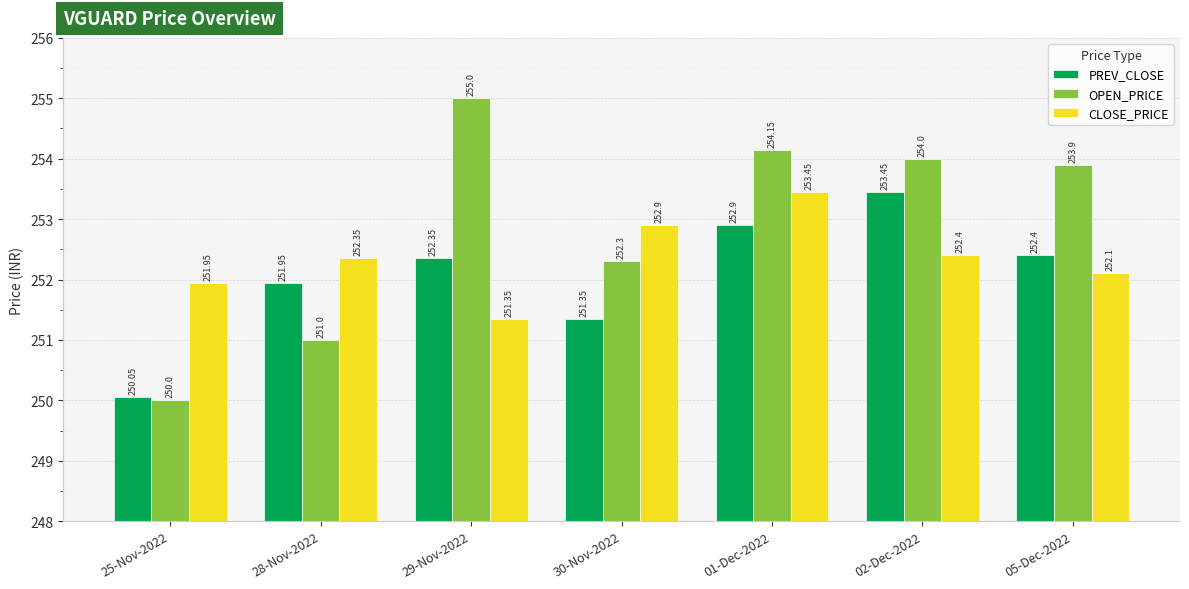

What are all the series names shown in the legend?

PREV_CLOSE, OPEN_PRICE, CLOSE_PRICE